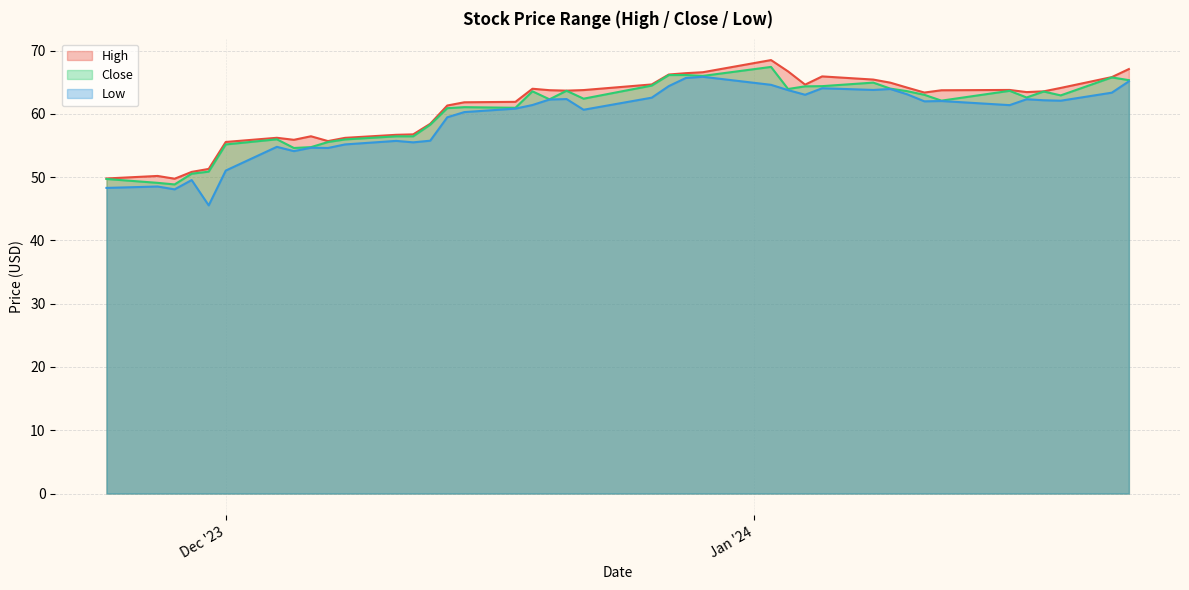

What position from the left is 2023-11-29?

4